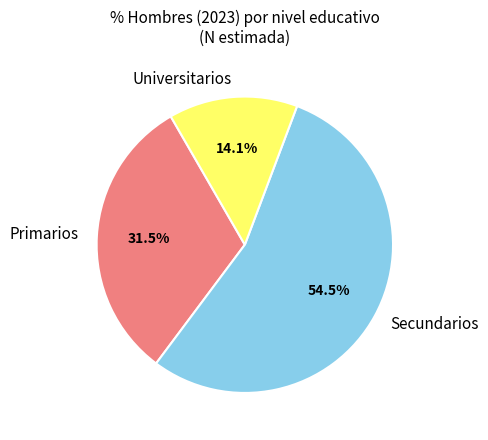

To the nearest percent, what is the combined percentage of Primarios and Universitarios?

46%